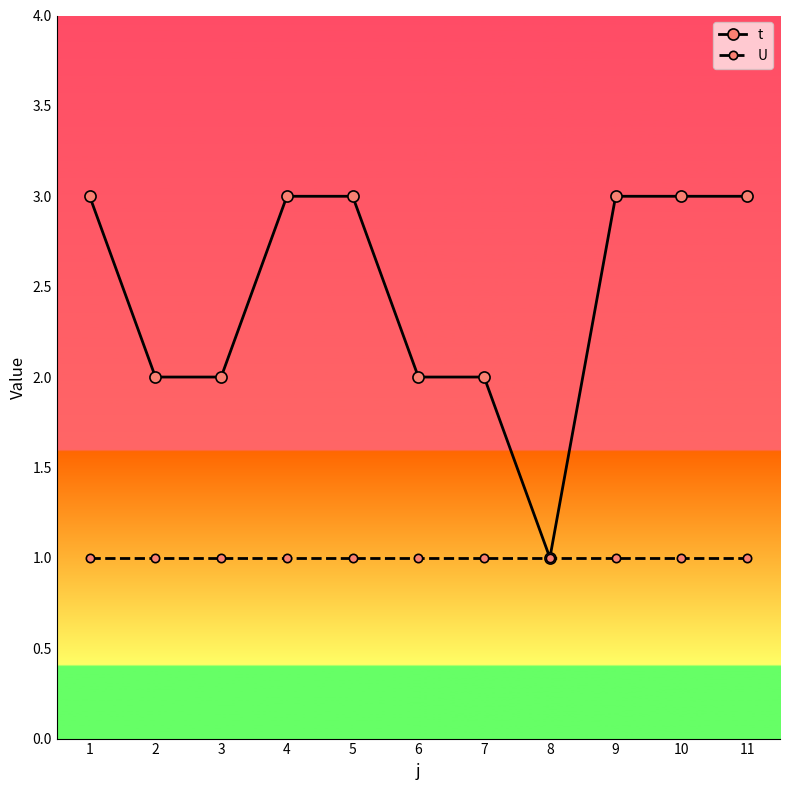

Does the chart have visible grid lines?

No